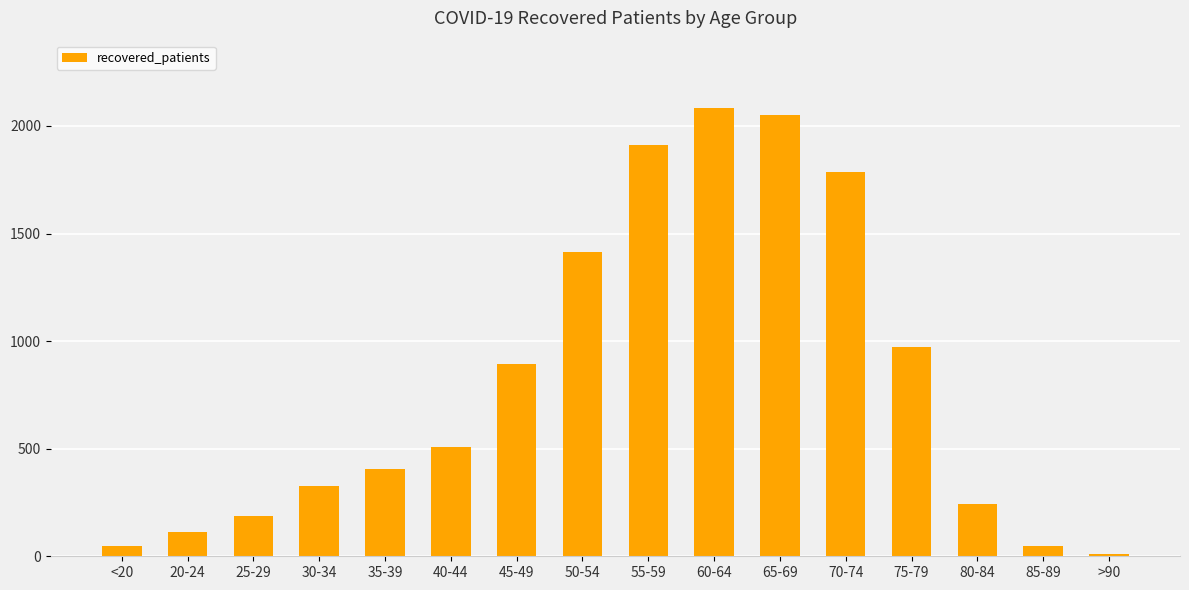

What is the difference between the values at 50-54 and 45-49?

519